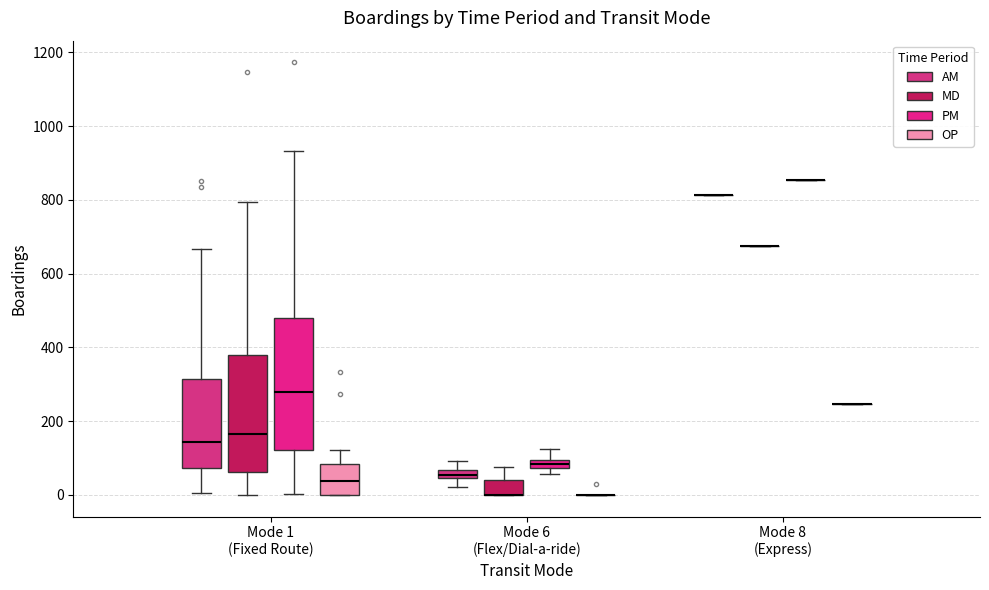

Which box is the tallest, from its lower edge to its upper edge?

Mode 1 (Fixed Route) (PM)